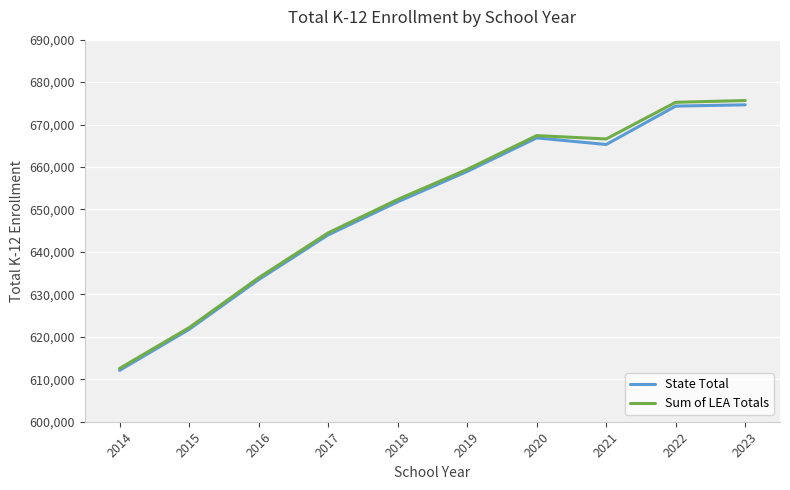

What is the total value across all series at 2021?

1331915